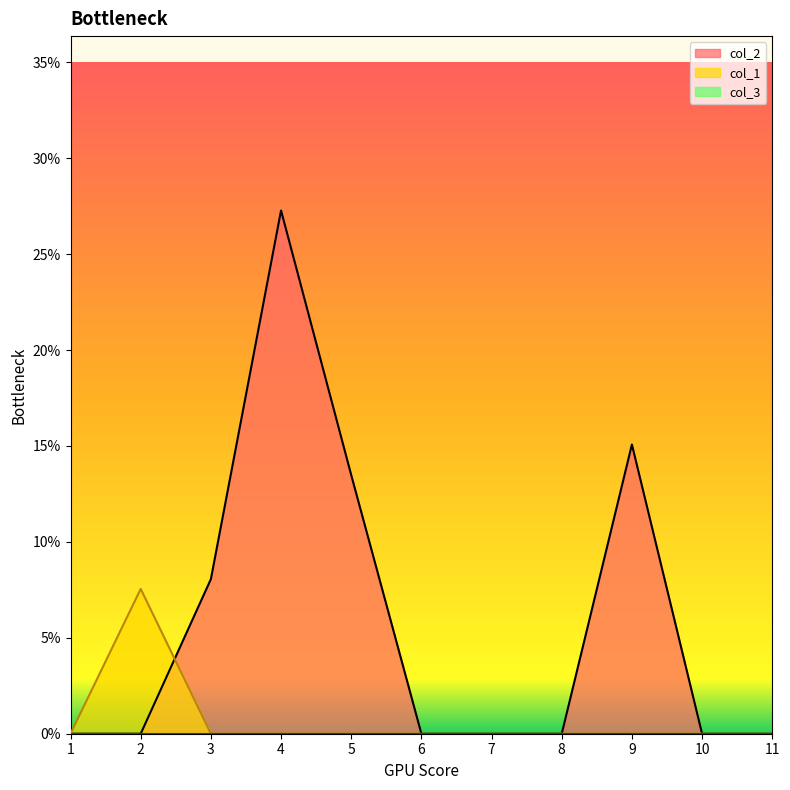

List the labels in order of col_2 value, smallest first.

1, 2, 6, 7, 8, 10, 11, 3, 5, 9, 4